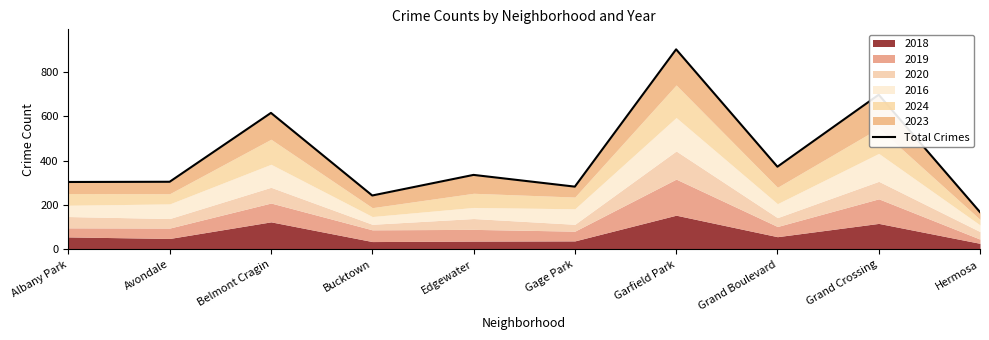

What is the minimum value shown in the chart?

168